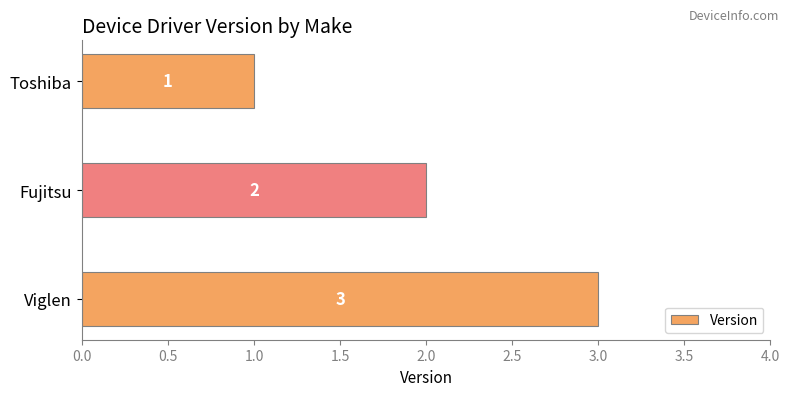

How many bars are there in total?

3